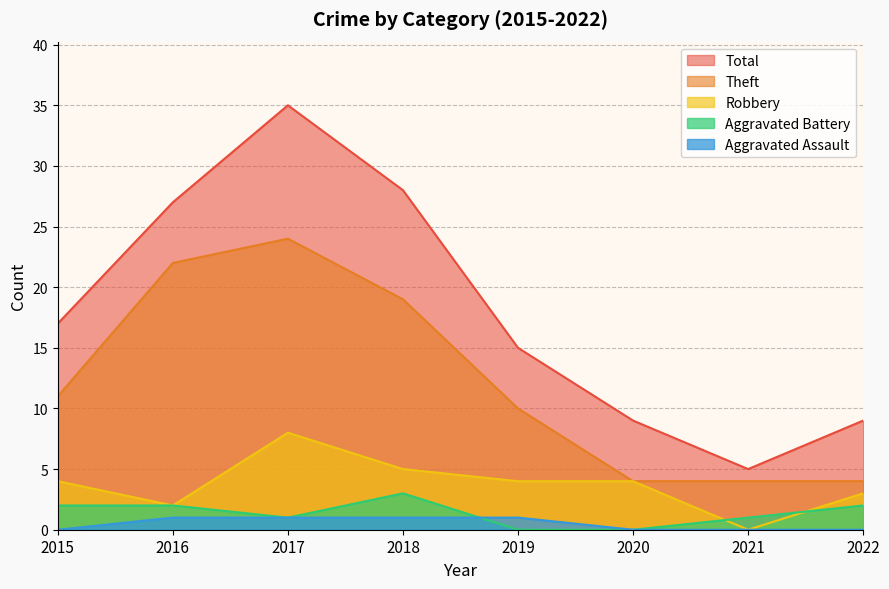

True or false: Total has more than 1 points higher than both neighbors.

False